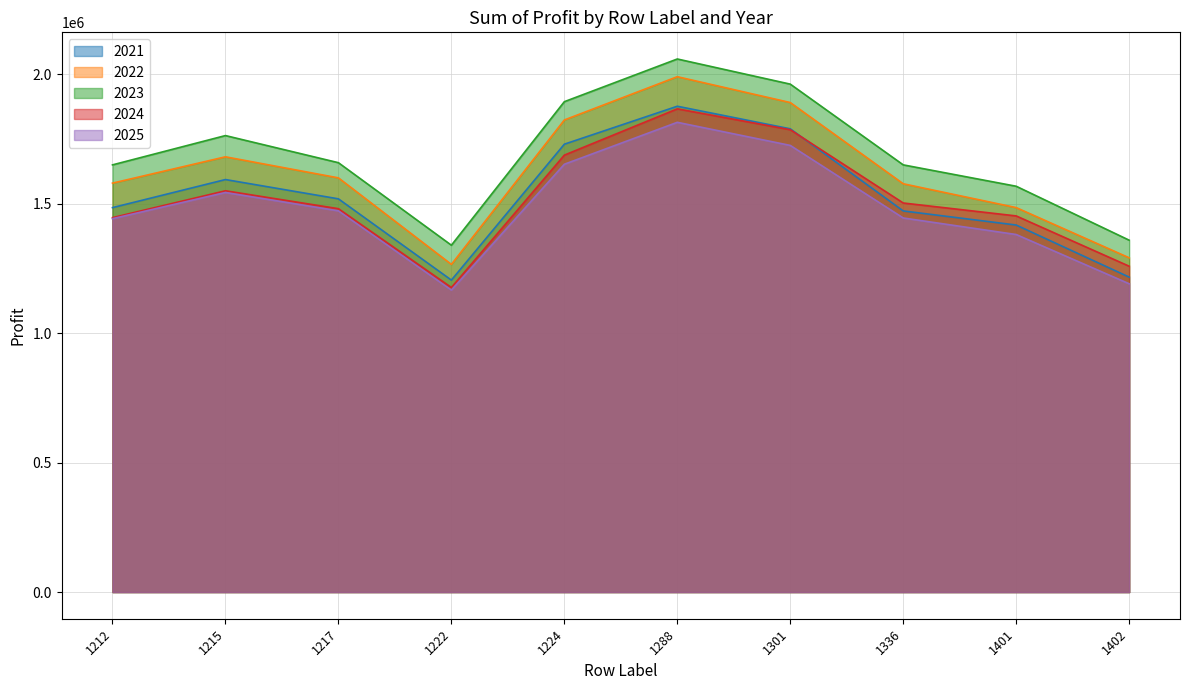

Rank the series at 1336 from lowest to highest value.

2025, 2021, 2024, 2022, 2023